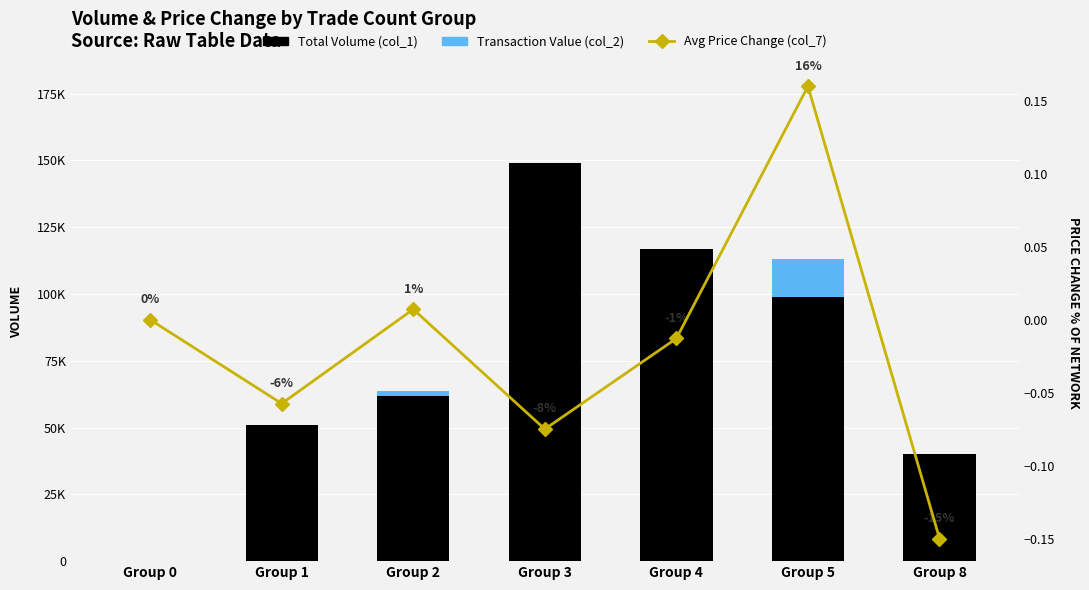

List the series in order of their peak value, highest first.

Total Volume (col_1), Transaction Value (col_2), Avg Price Change (col_7)